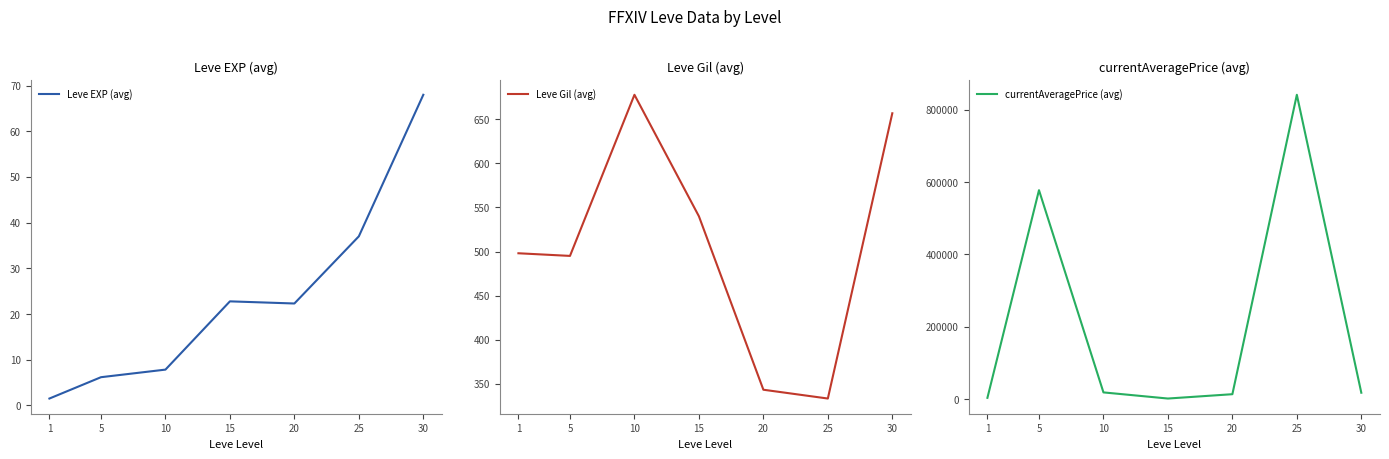

Does the chart display data point markers on the line(s)?

No